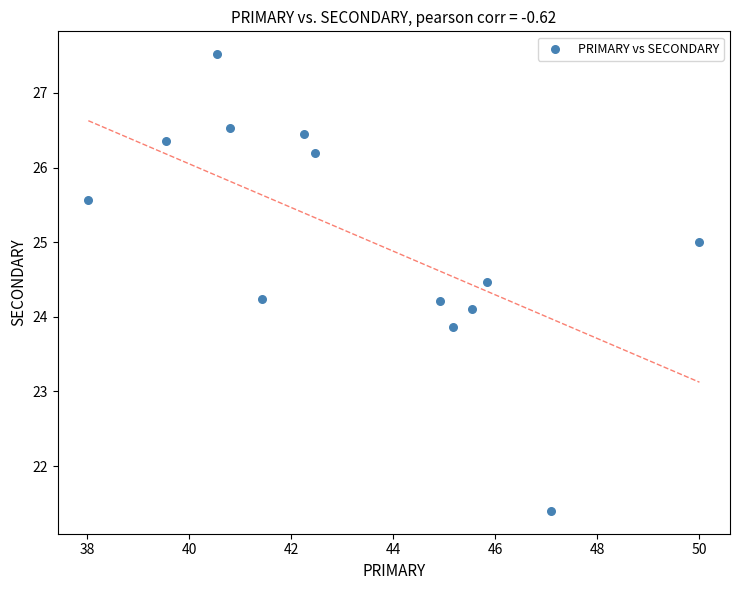

What is the range of X values (max minus min)?

12.0